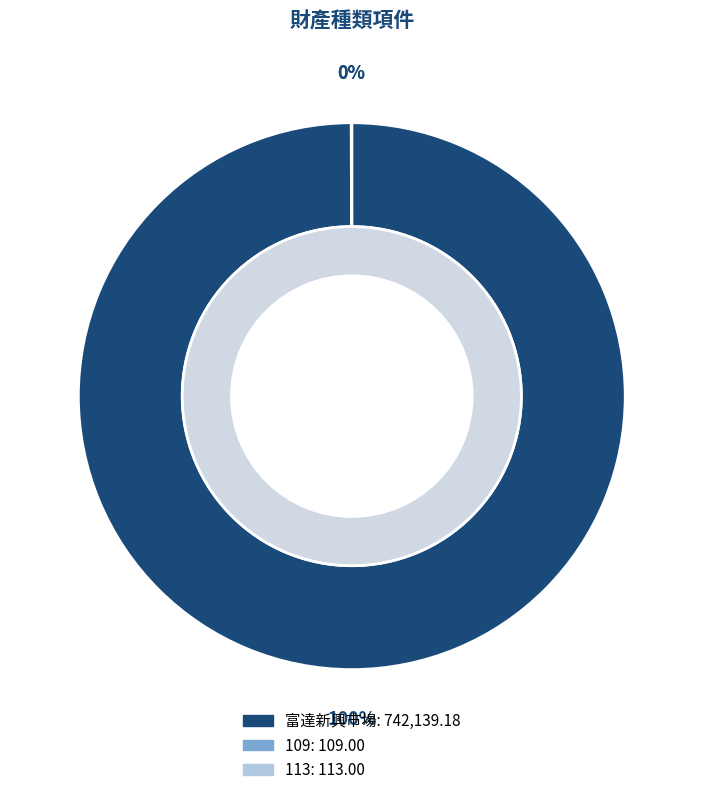

What is the majority slice?

富達新興市場